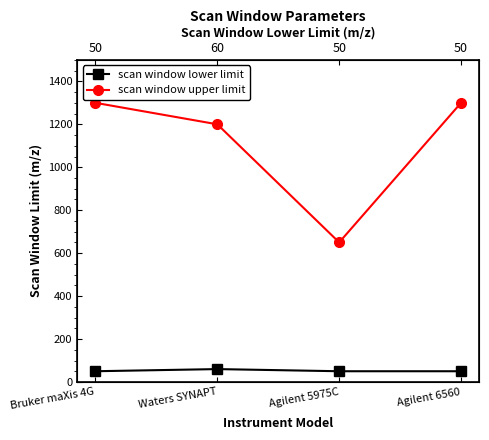

Rank the series at Agilent 5975C from highest to lowest value.

scan window upper limit, scan window lower limit